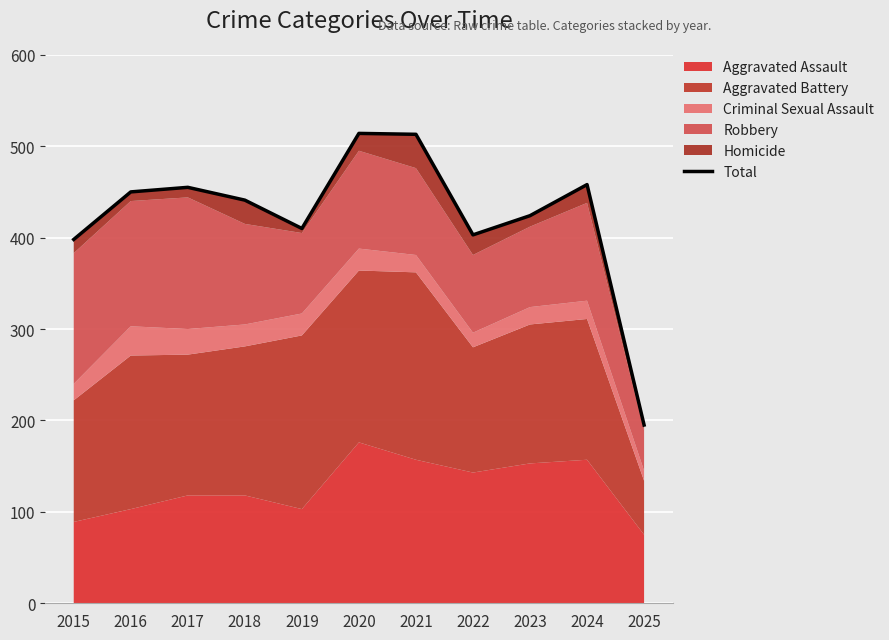

How many points are higher than both their immediate neighbors (excluding endpoints)?

3